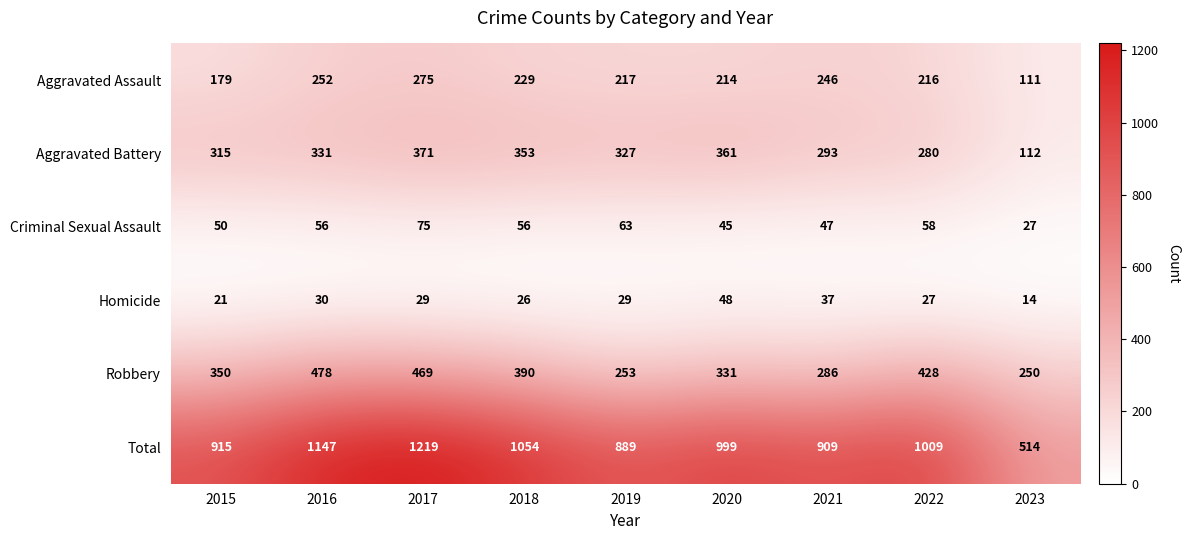

Read the Homicide value at 2021.

37